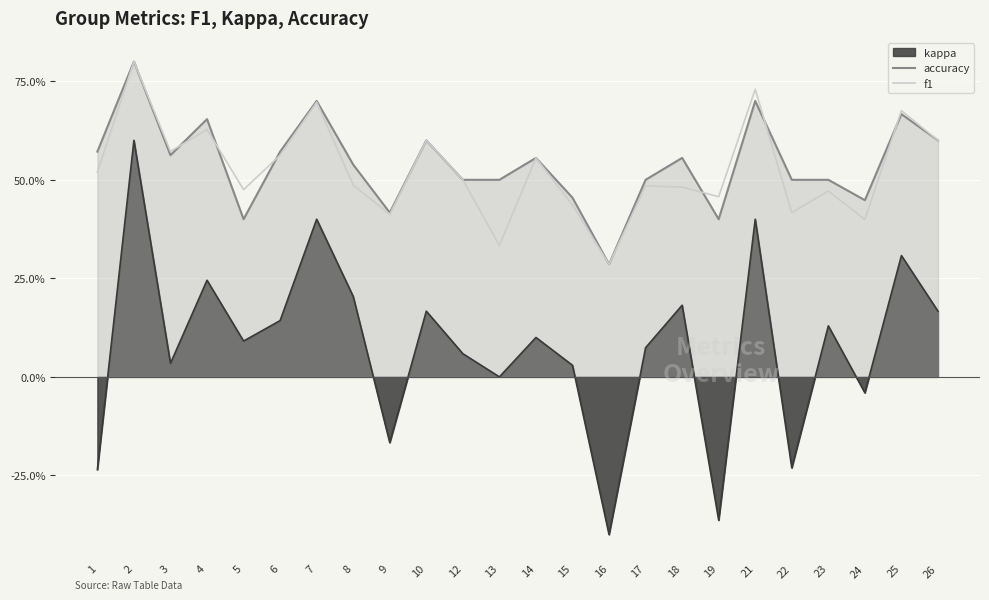

What are all the series names shown in the legend?

kappa, accuracy, f1